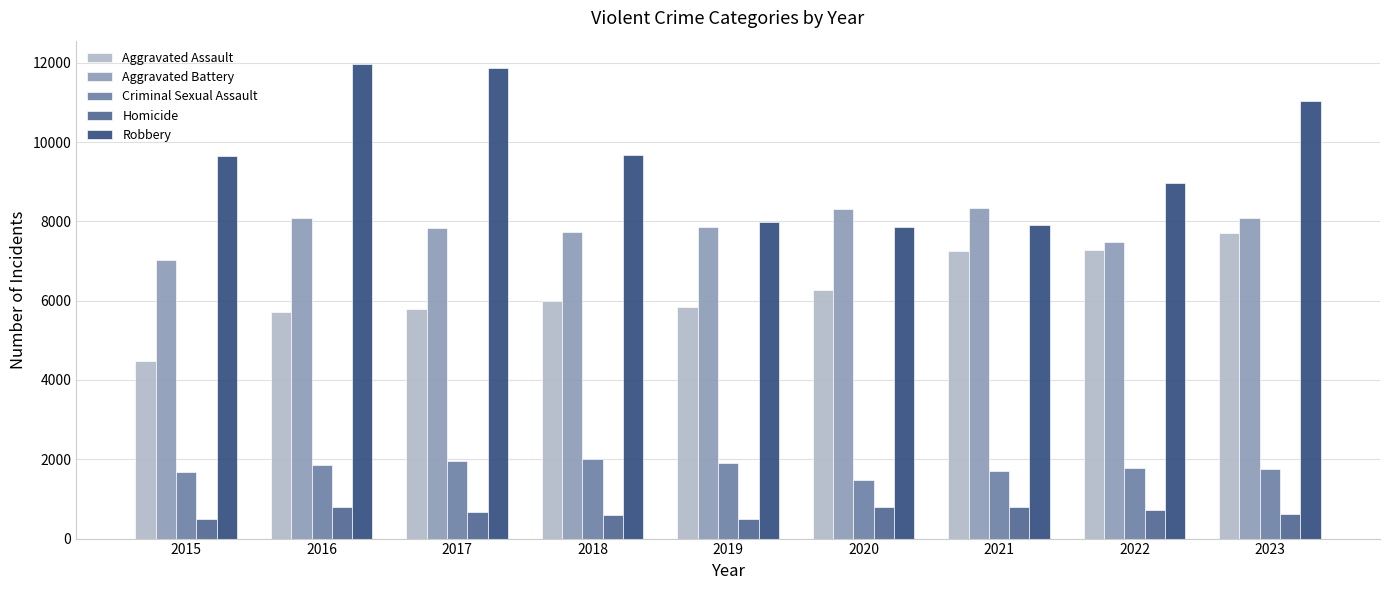

At 2017, list the series in order from largest to smallest.

Robbery, Aggravated Battery, Aggravated Assault, Criminal Sexual Assault, Homicide